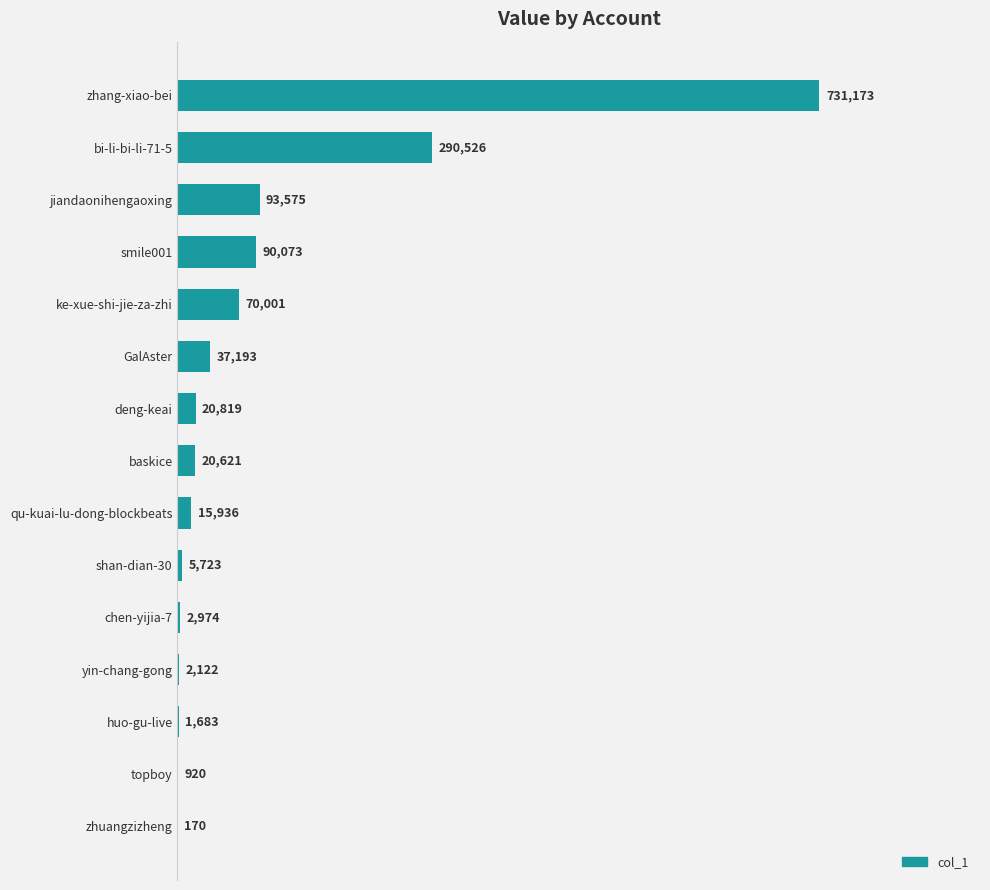

What is the change in value from zhang-xiao-bei to qu-kuai-lu-dong-blockbeats?

-715237